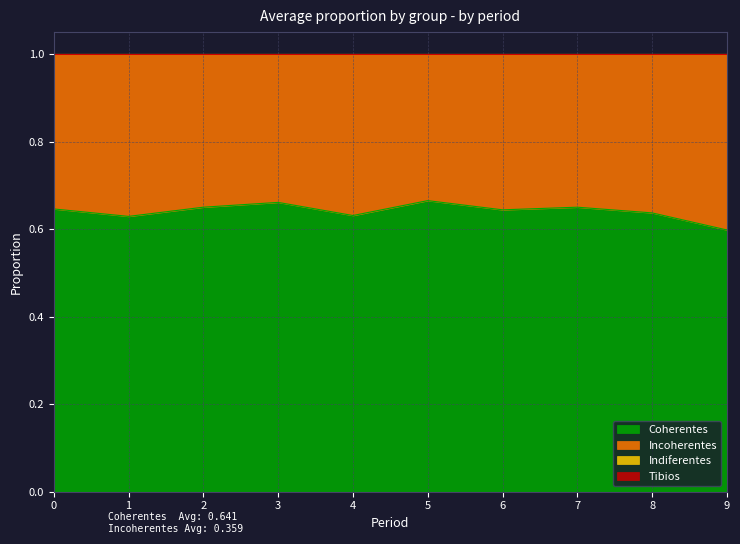

At how many categories does at least one series exceed 0?

10